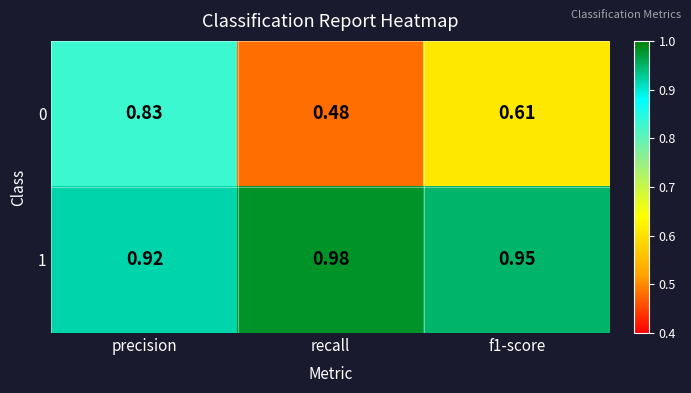

Which category has the highest value in the 1 series?

recall